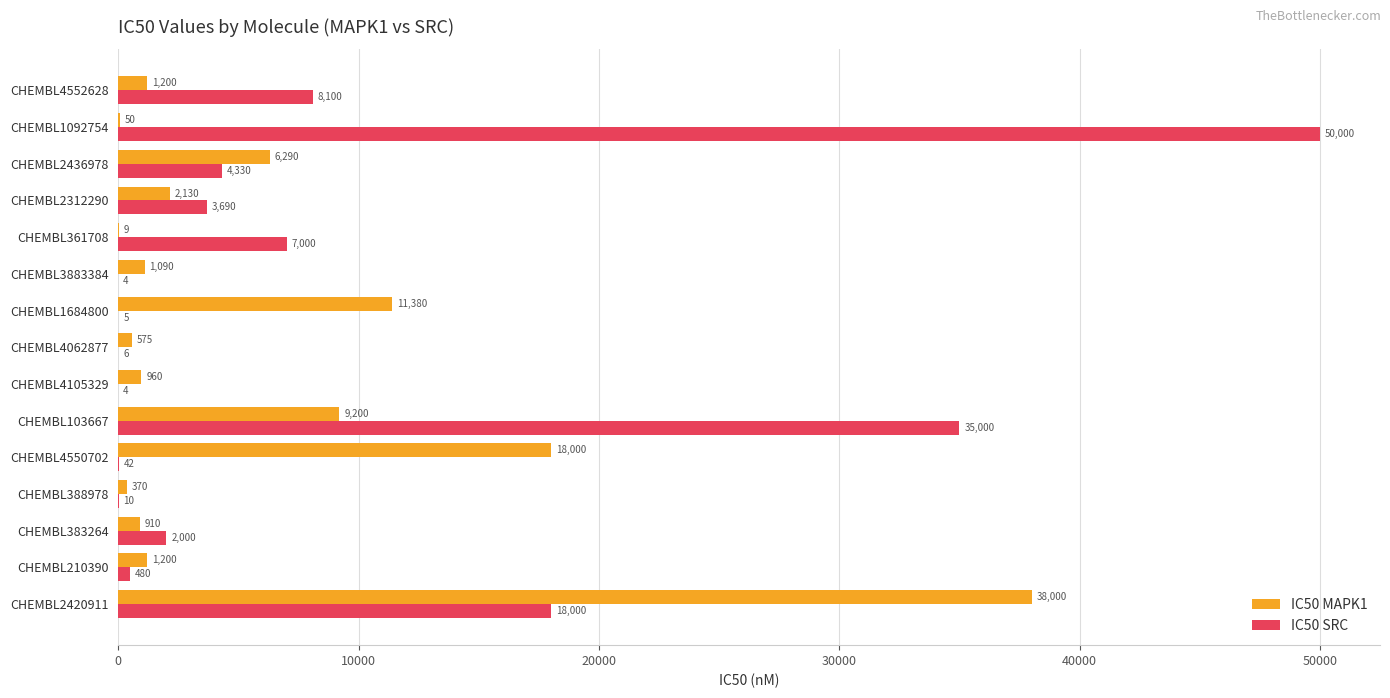

Which category has the highest value in the IC50 MAPK1 series?

CHEMBL2420911